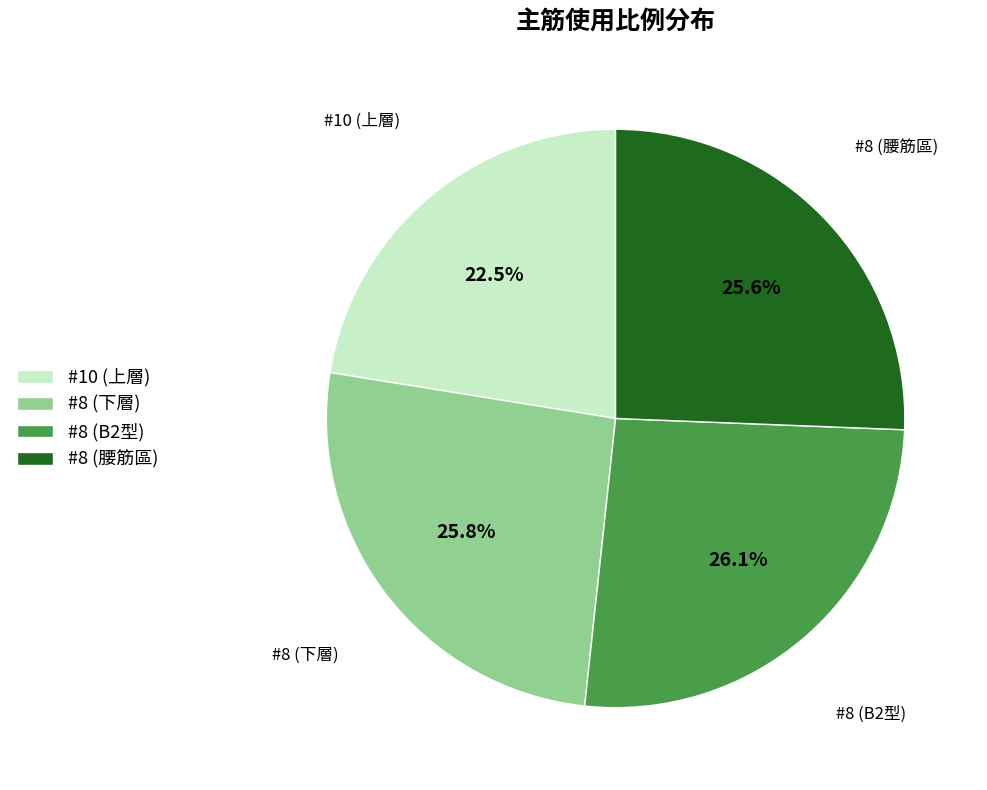

Is there a majority slice in this chart?

No